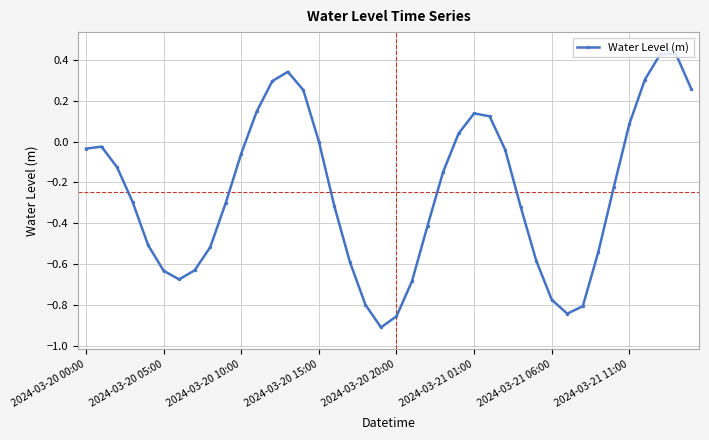

What is the difference between the second highest and minimum values?

1.3